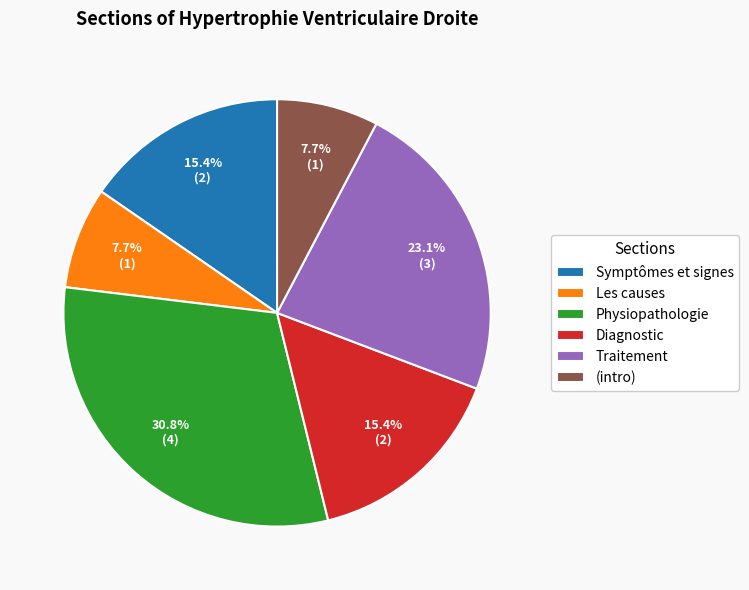

Approximately how many times larger is the value at Les causes compared to (intro)?

1.0